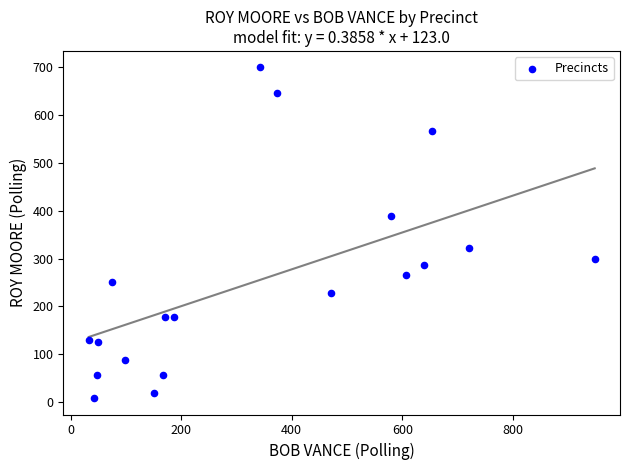

What is the range of X values (max minus min)?

915